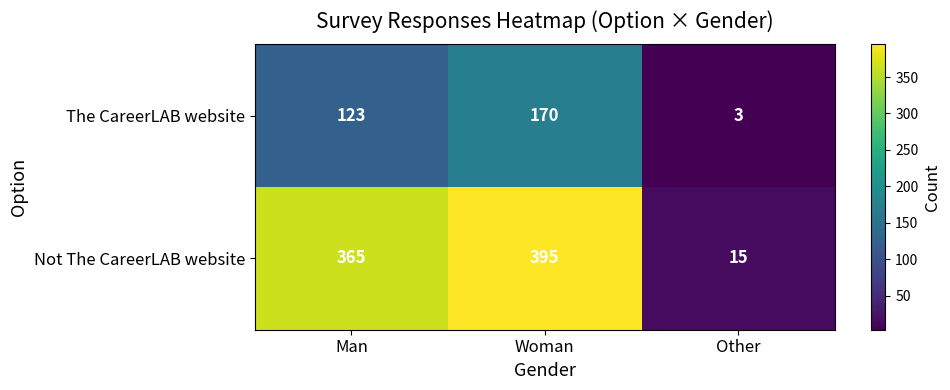

How many data points does each series have?

3